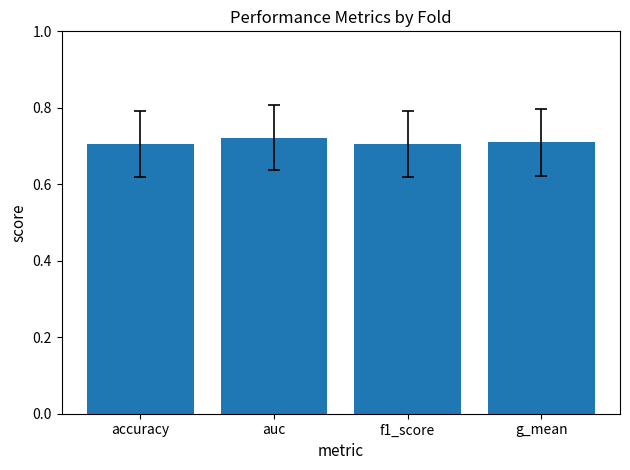

What is the sum of all values?

2.8